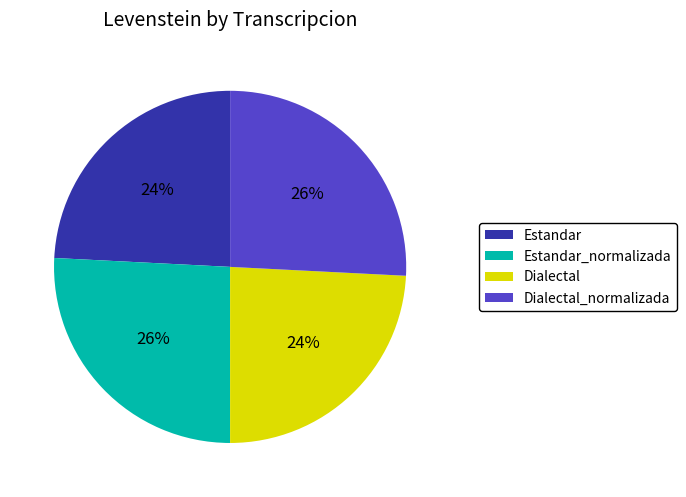

To the nearest percent, what is the difference between the Dialectal_normalizada and Estandar slice percentages?

2%